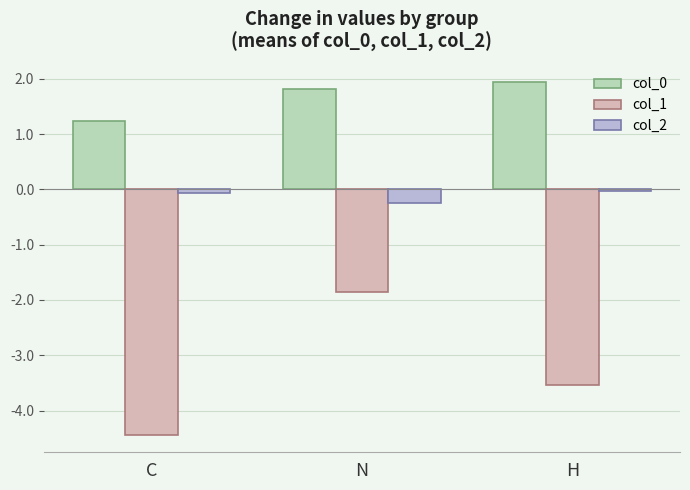

Rank the categories by col_1 value from lowest to highest.

C, H, N